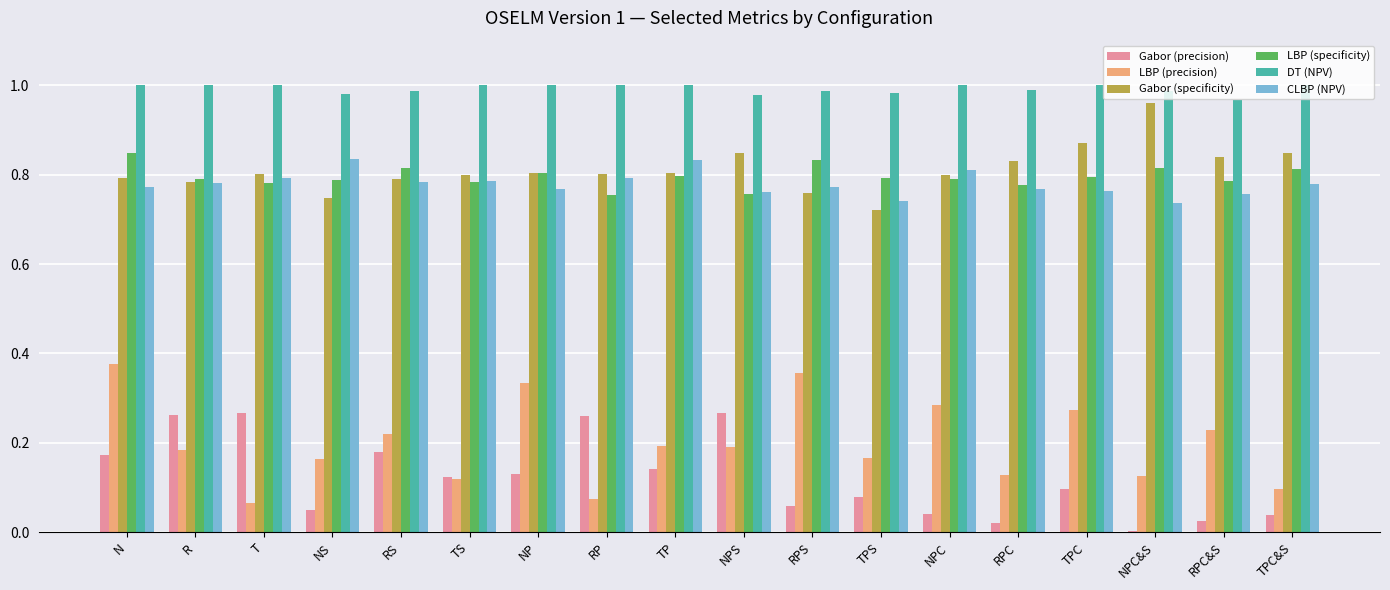

Which series has the largest total across all categories?

DT (NPV)